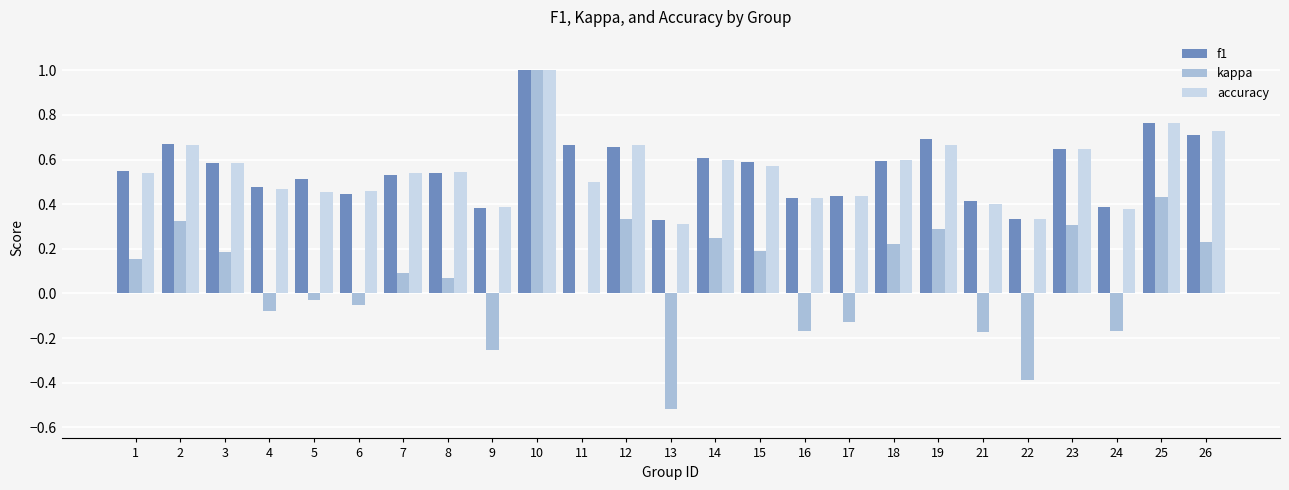

Is it true that f1 equals 0.4 at 16?

True